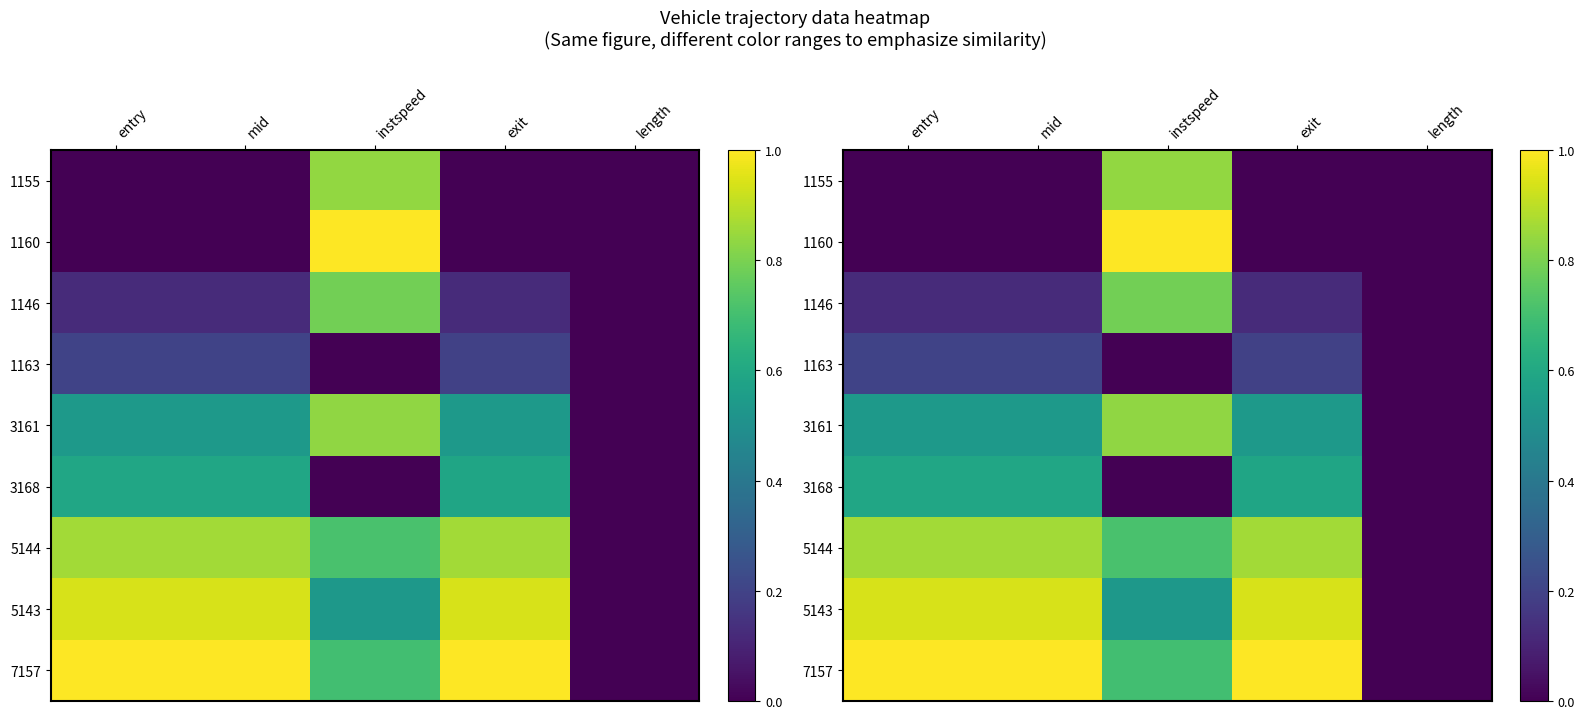

Rank the categories by 1160 value from lowest to highest.

length, exit, mid, entry, instspeed